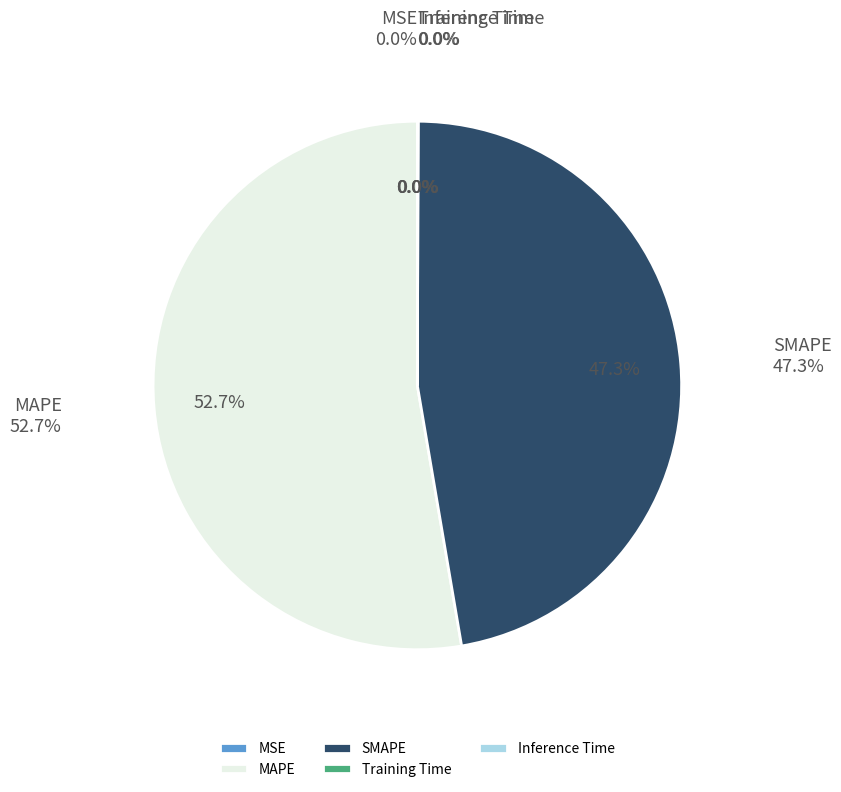

Does any single category account for the majority?

Yes